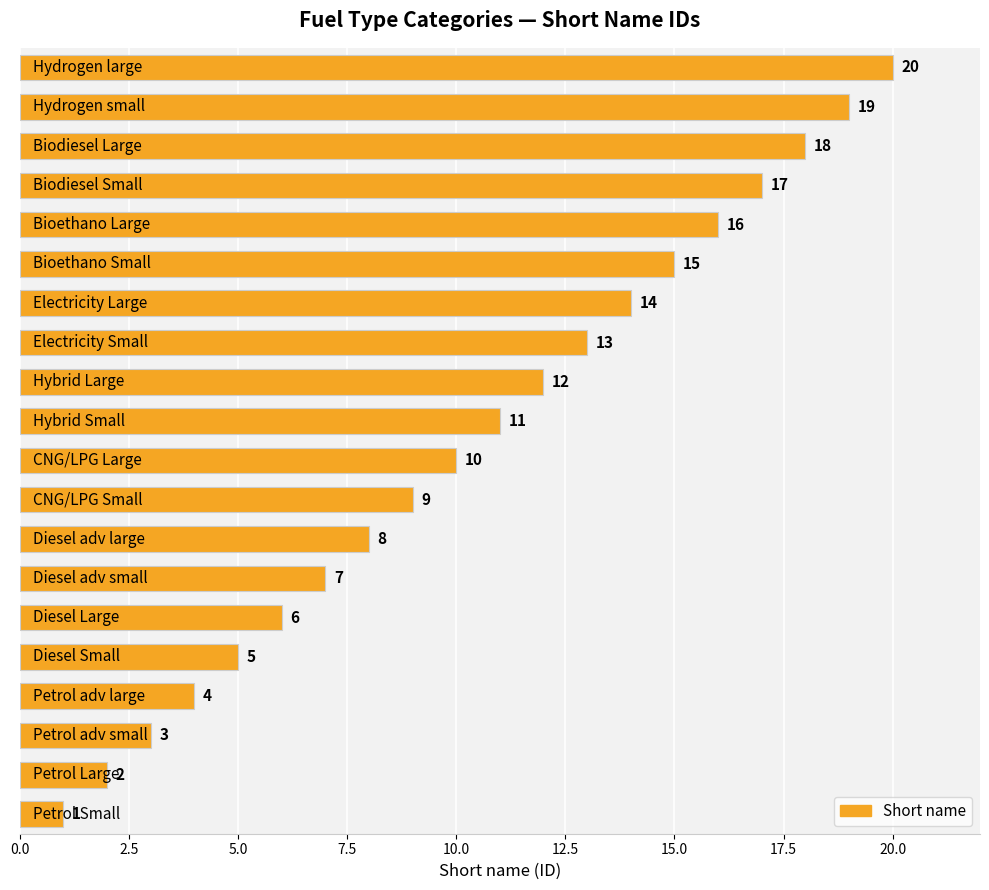

What is the greatest value displayed?

20